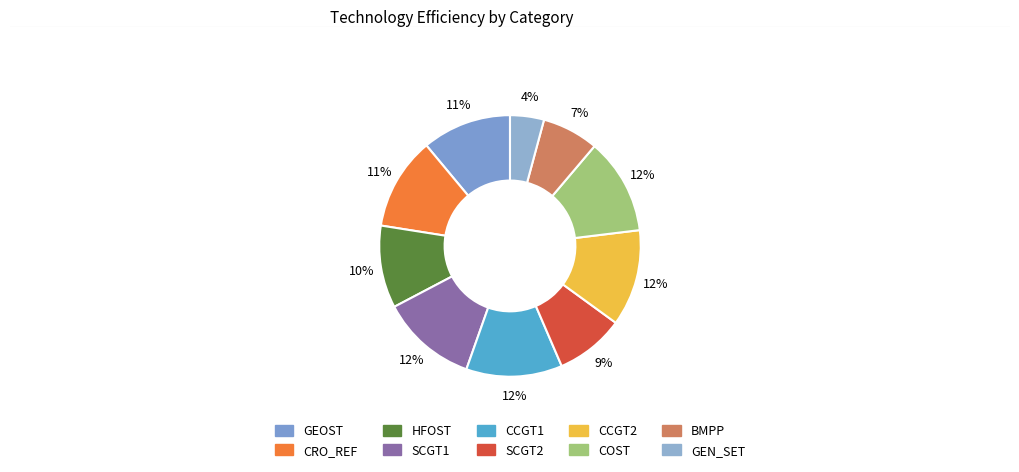

Is it true that SCGT1 is 22% of the pie?

False